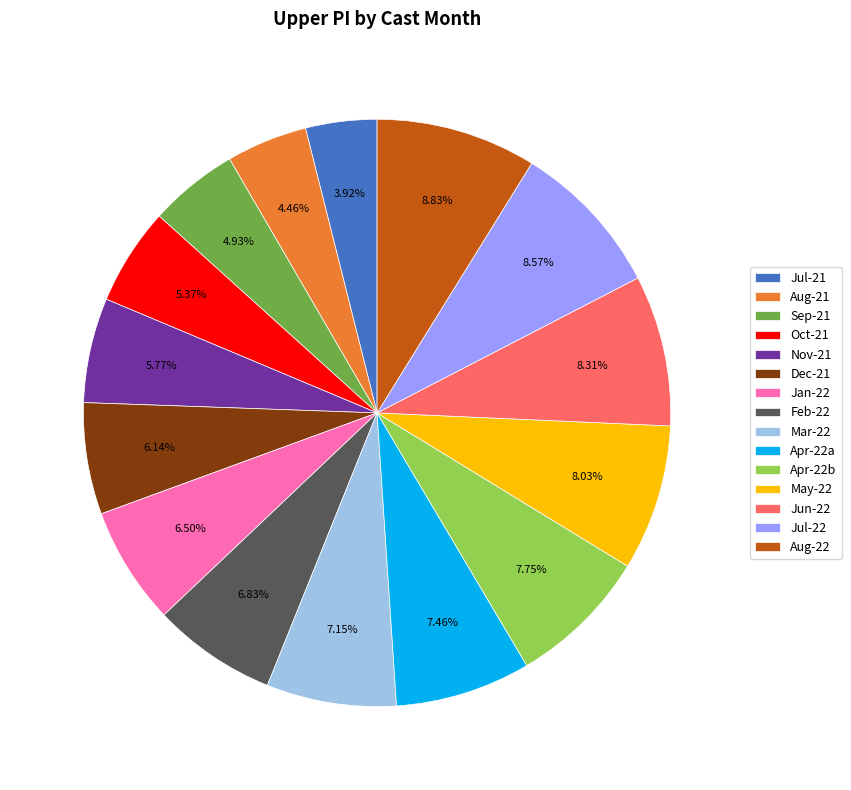

Between Mar-22 and Aug-22, which is larger?

Aug-22